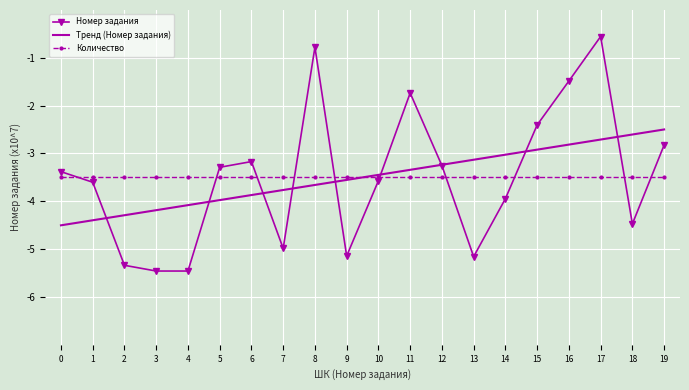

Which series has the widest spread of values?

Номер задания